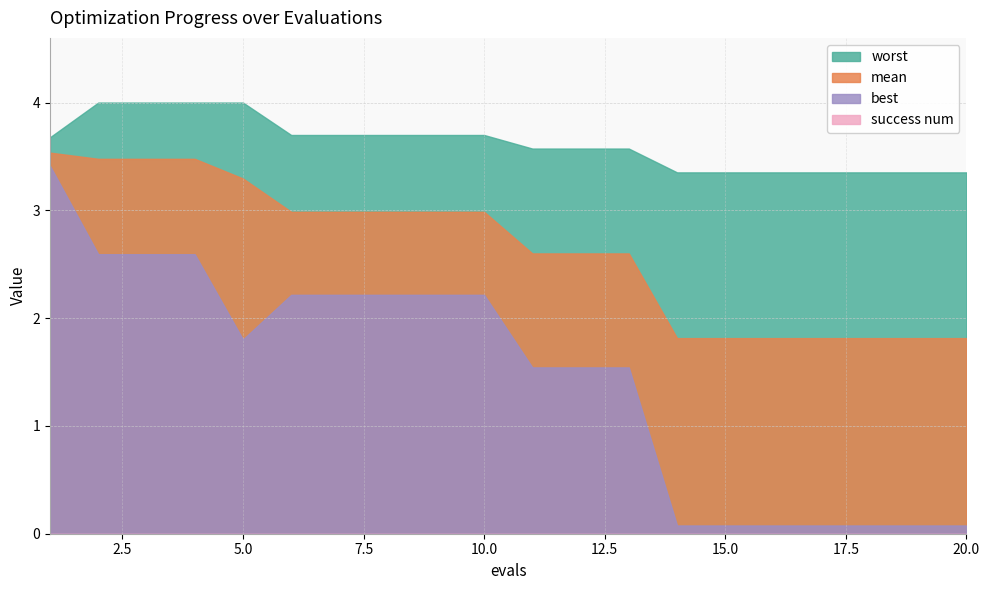

True or false: best and success num intersect in this chart.

False